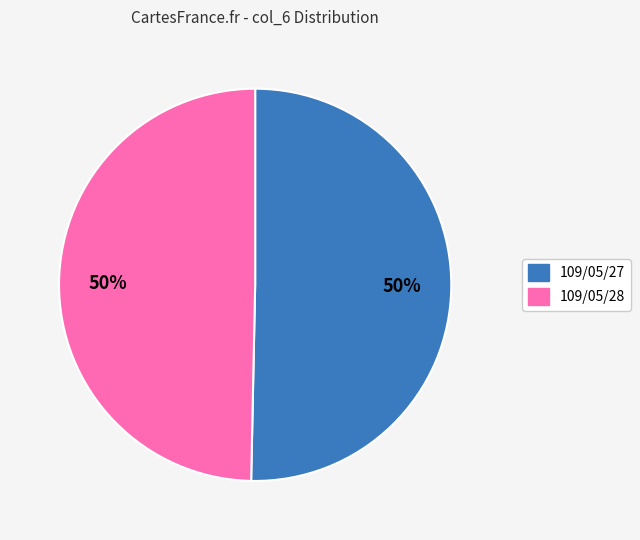

Do 109/05/28 and 109/05/27 together represent more than half of the pie?

Yes